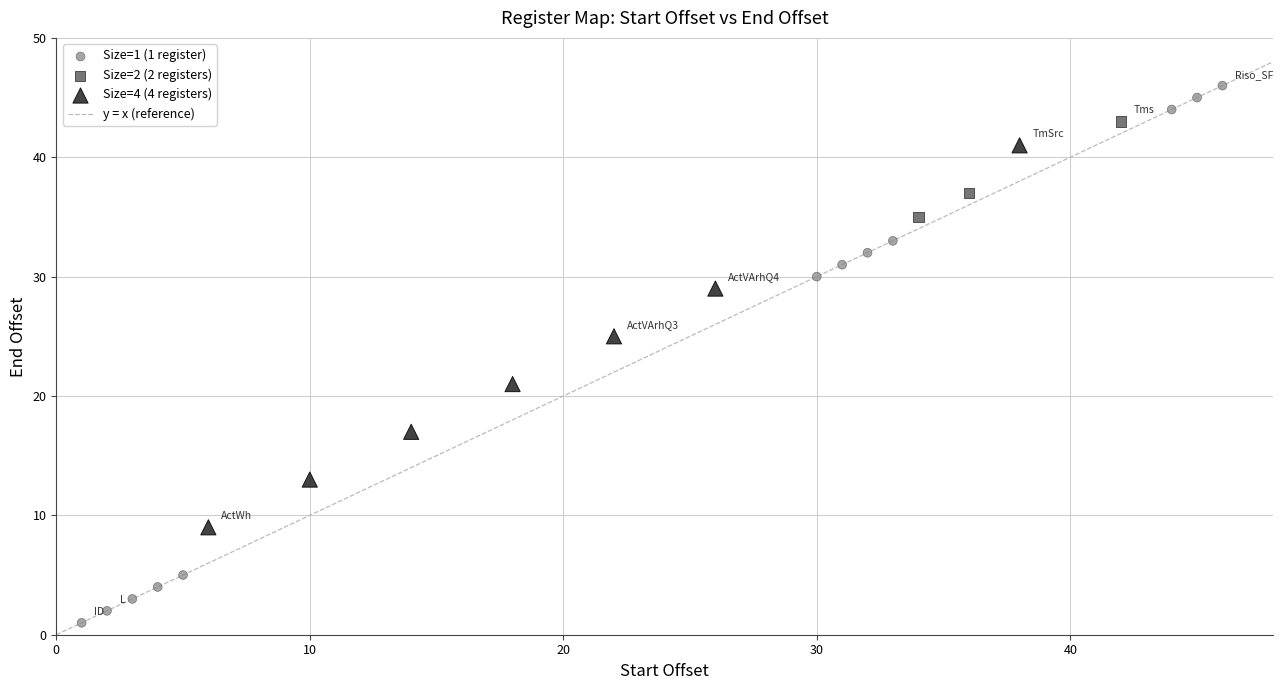

Which series contains the lowest Y value?

Size=1 (1 register)